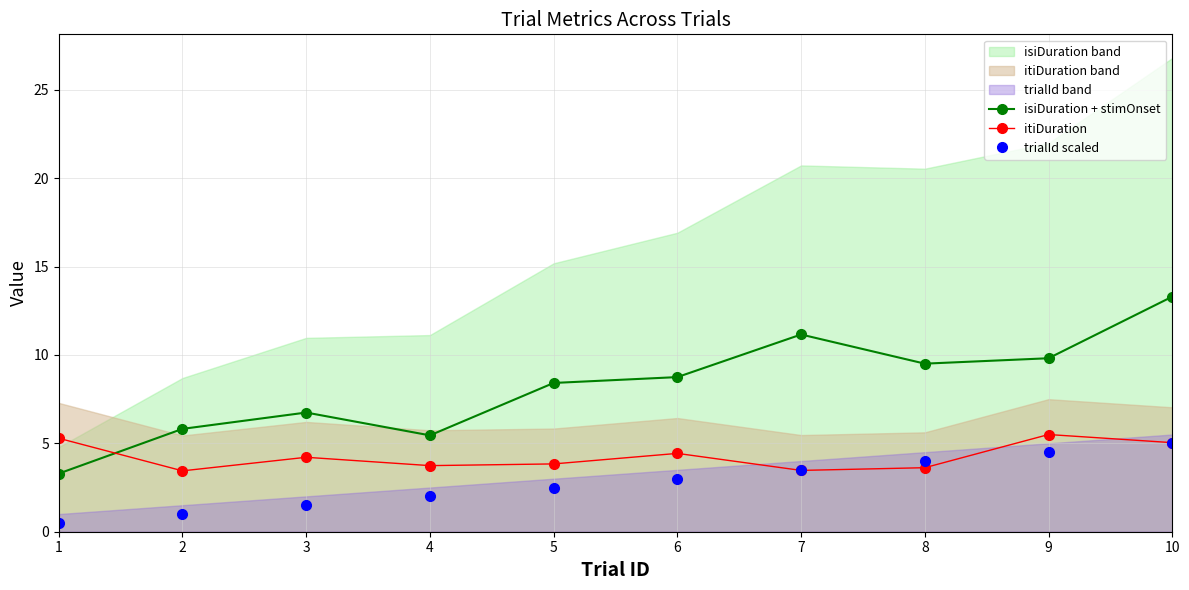

Where does the trialId scaled series first go above 3?

7